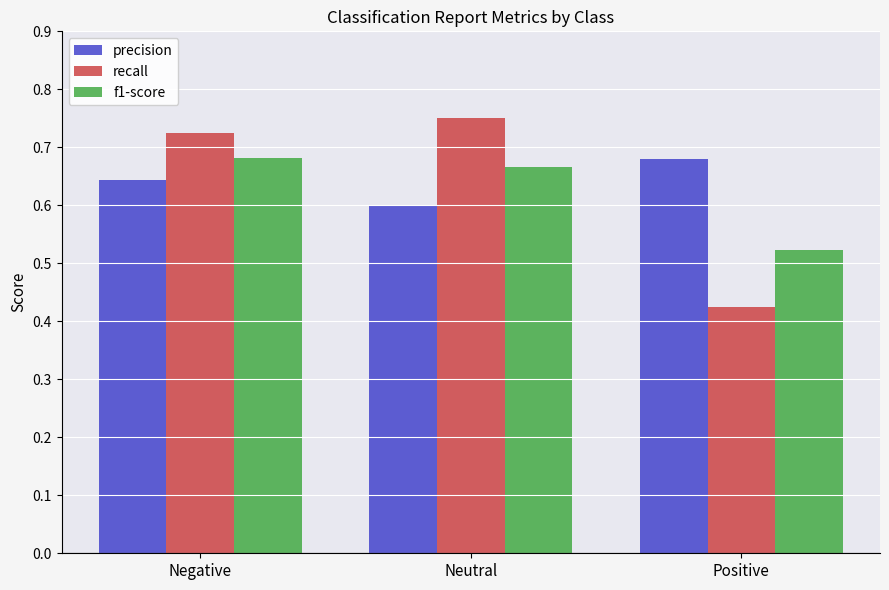

What is the difference between the highest and lowest values at Negative?

0.1